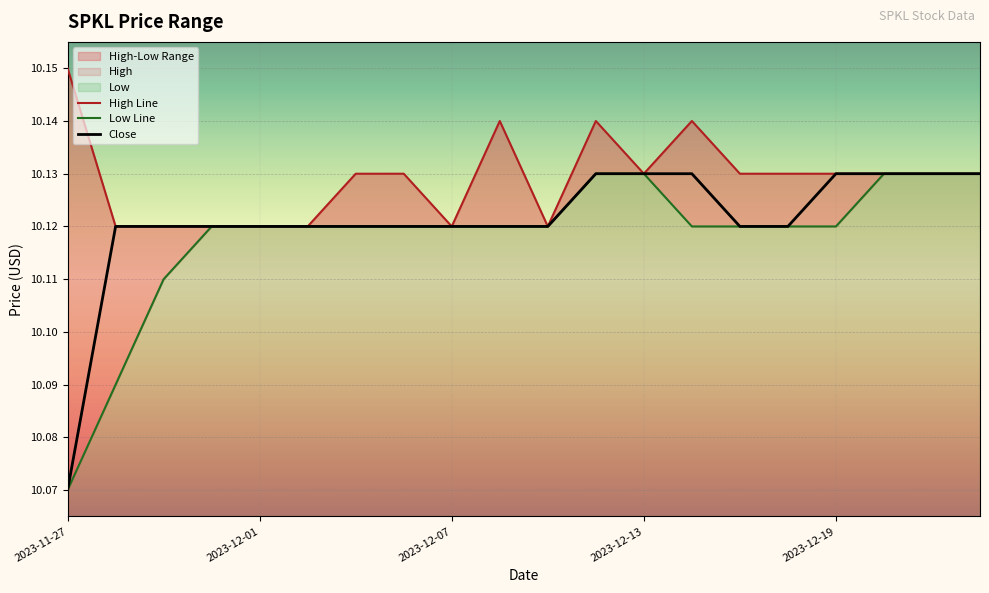

The Close series shows 14.6 at 2023-12-08. True or false?

False